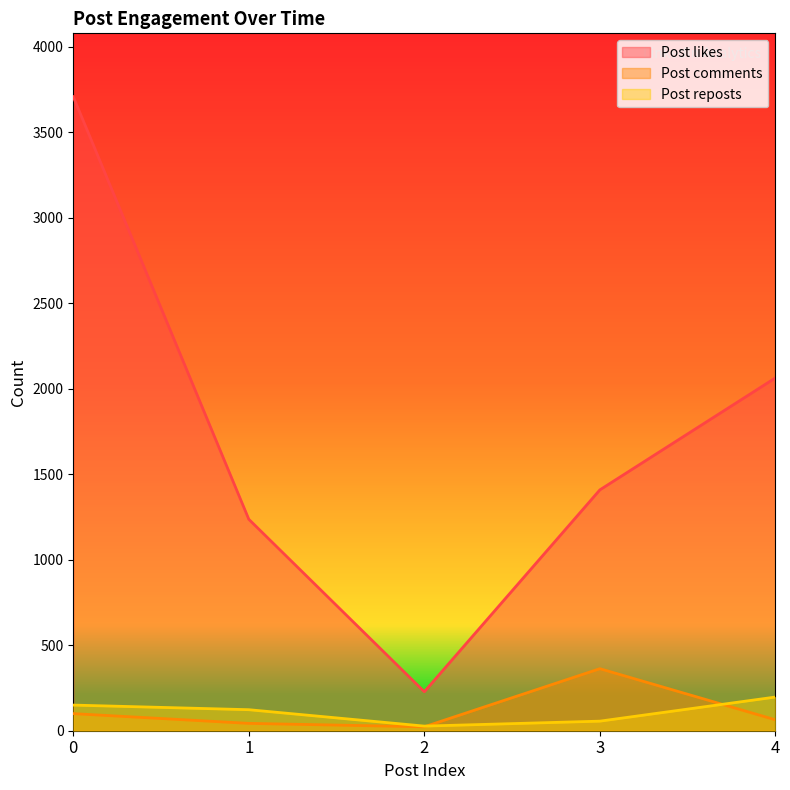

Does the chart display data point markers on the line(s)?

No